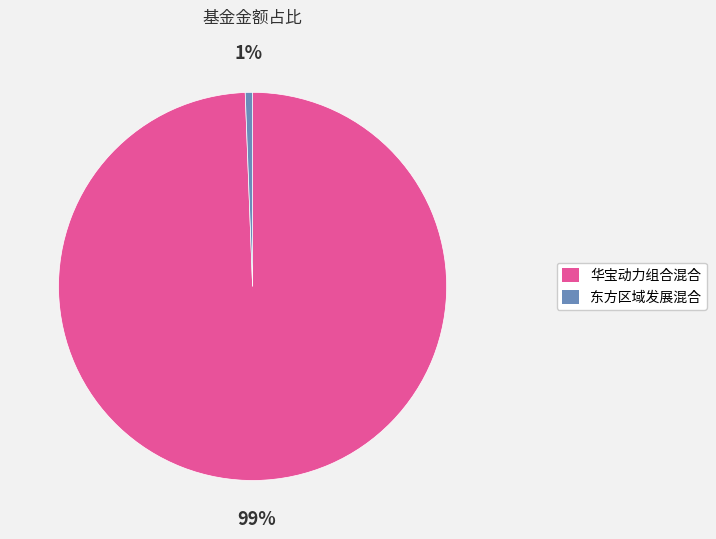

How many slices are in this pie chart?

2